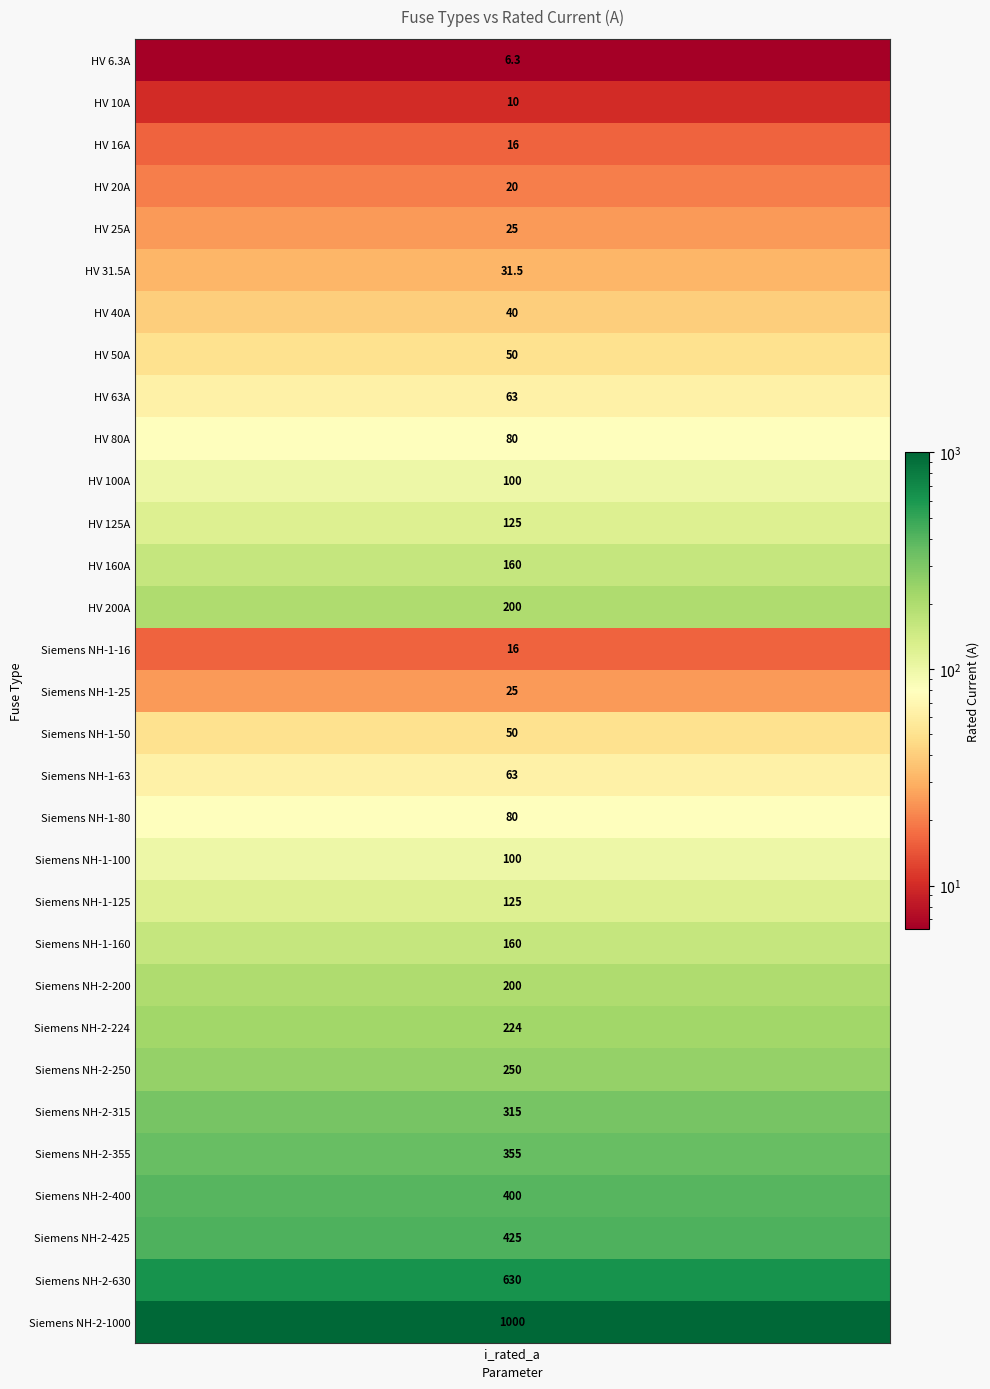

What is the ratio of the value at 28 to the value at 8?

6.7